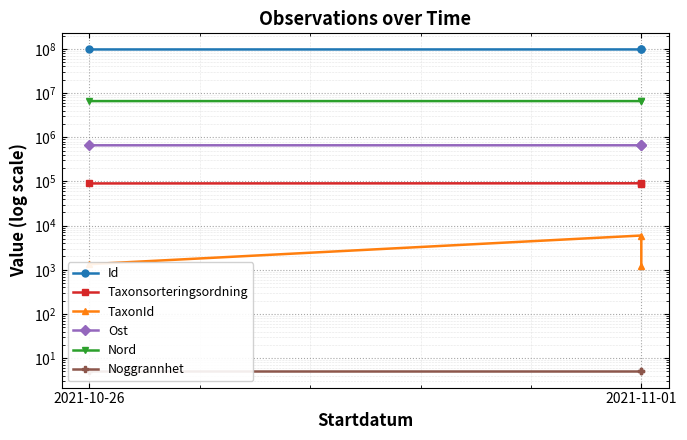

The Id series shows 165832390.6 at 2021-10-26. True or false?

False